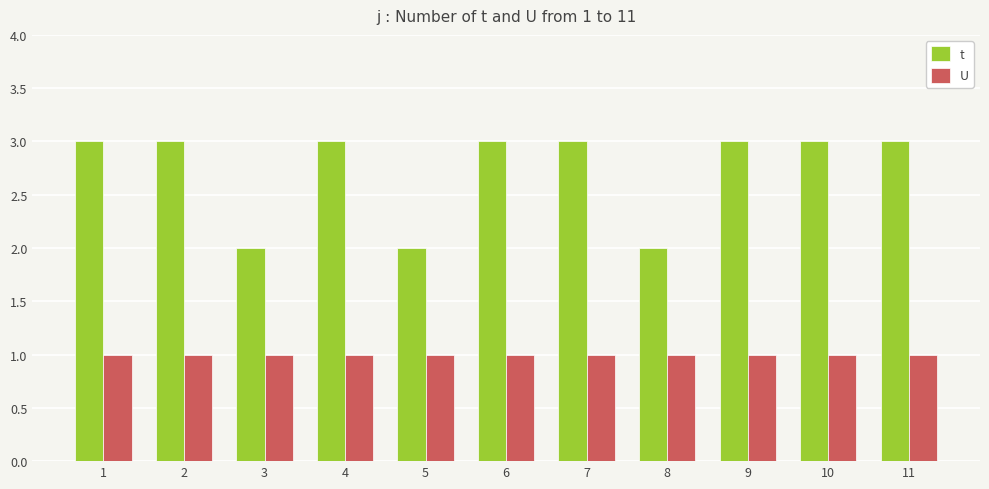

Reading left to right, what are all the values shown in this chart?

t: 1=3	2=3	3=2	4=3	5=2	6=3	7=3	8=2	9=3	10=3	11=3
U: 1=1	2=1	3=1	4=1	5=1	6=1	7=1	8=1	9=1	10=1	11=1